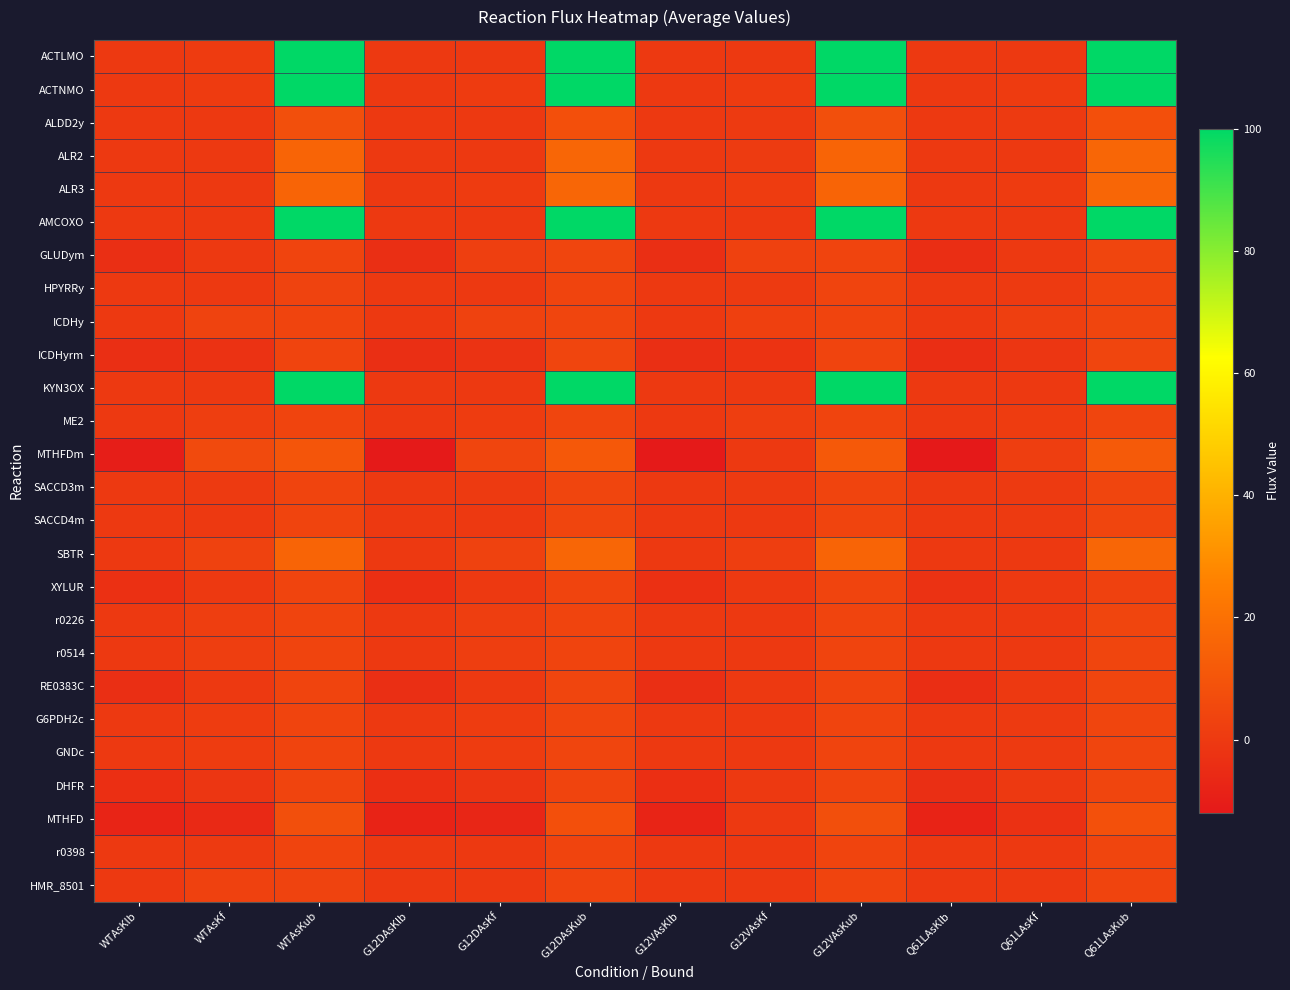

Which series has the largest total across all categories?

ACTNMO